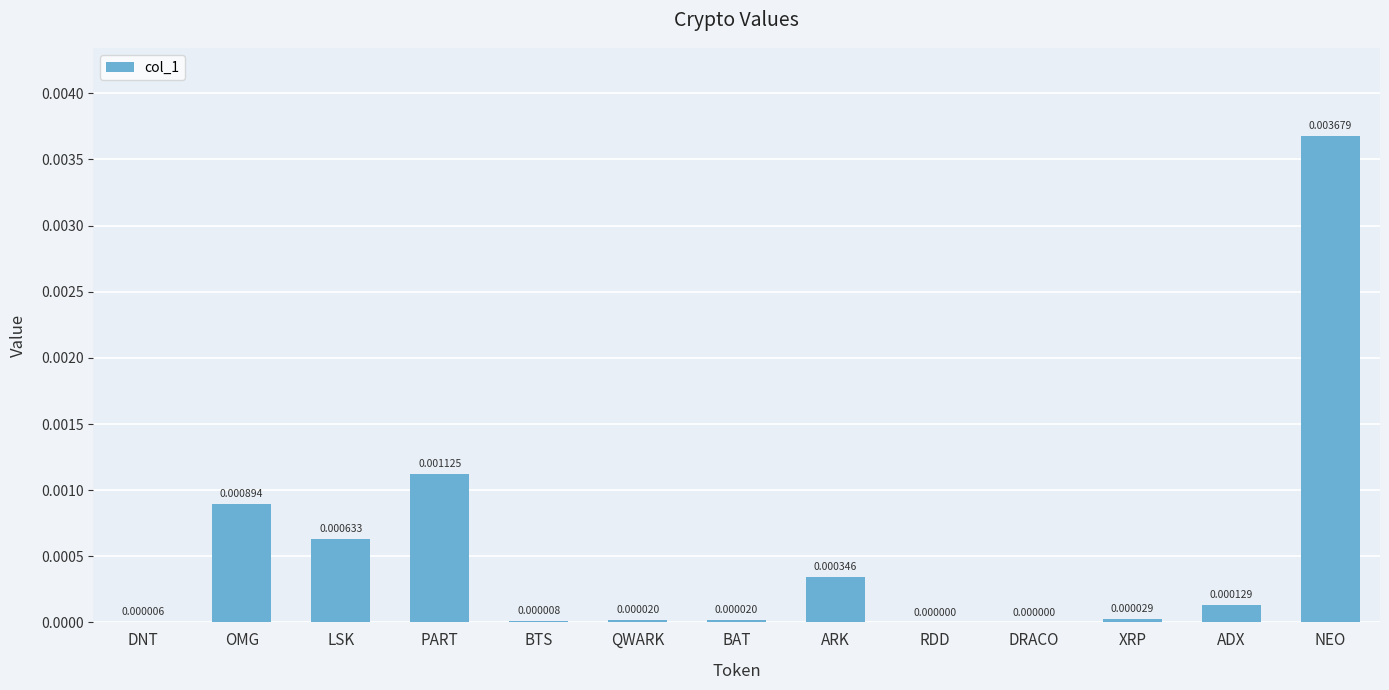

At which category does the chart reach its peak across all series?

NEO